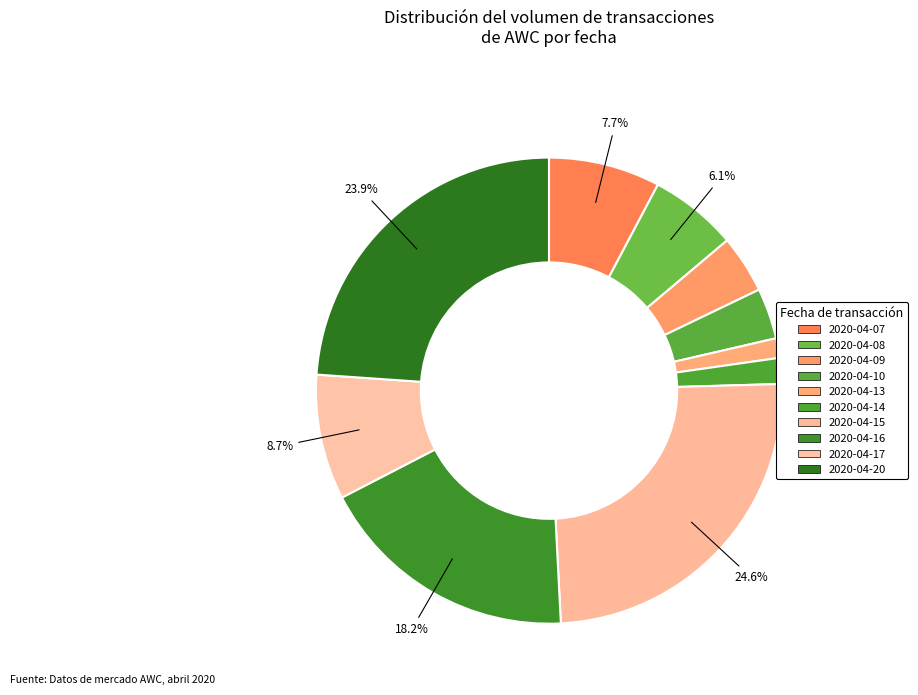

How many slices are in this pie chart?

10